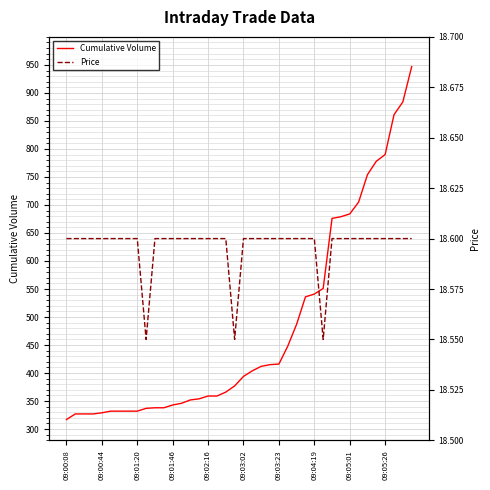

Read the Cumulative Volume value at 33.

705.0